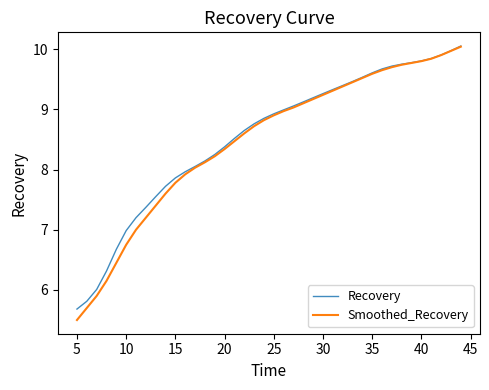

What is the maximum value for Recovery?

10.1